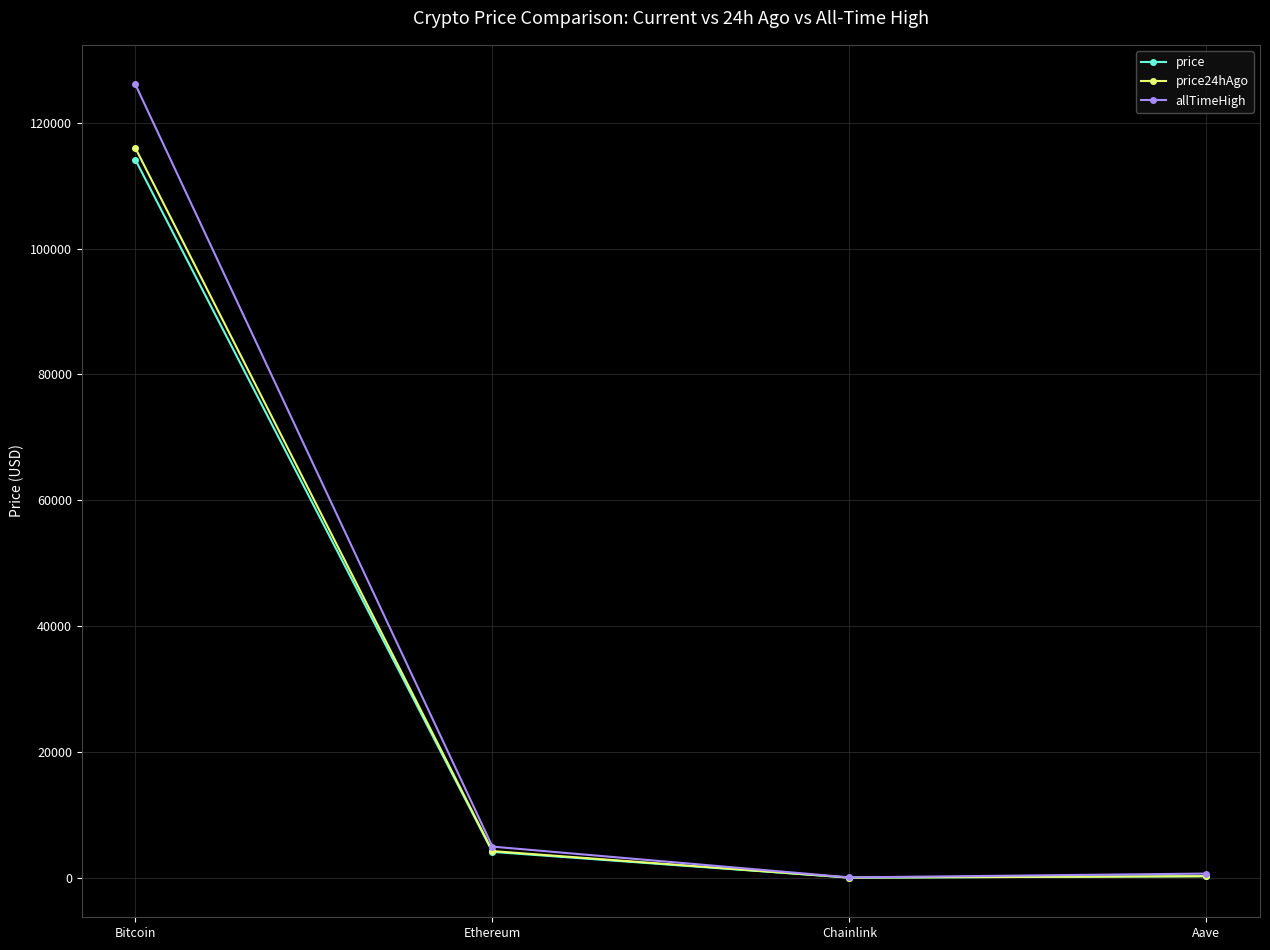

At which category does price reach its first local valley?

Chainlink